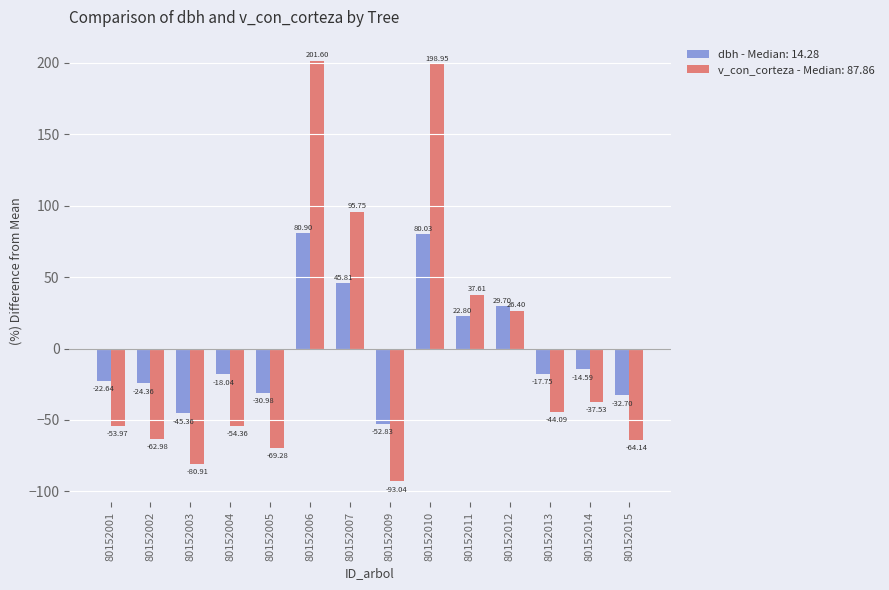

What is the spread (max minus min) of values at 80152009?

40.2